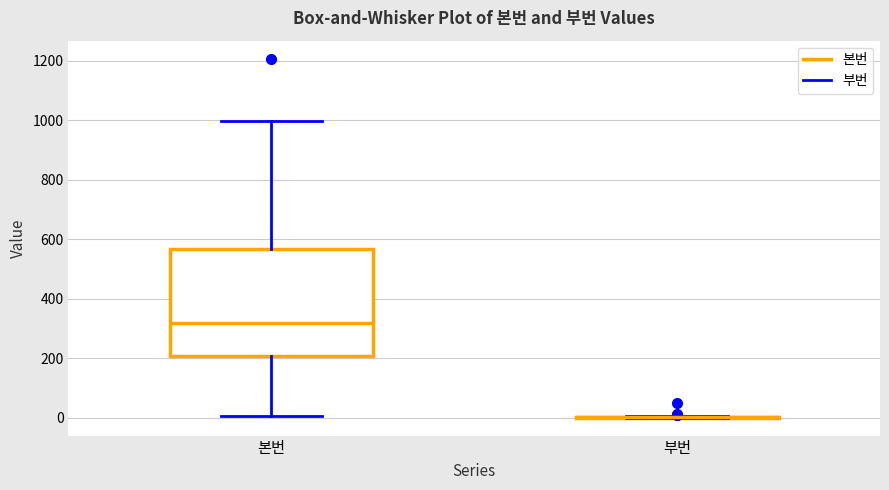

Reading left to right, read every box against the y-axis: the position of its median line, the range the box covers, and the ends of its whiskers. The values are not printed on the chart, so give them approximately, as read against the axis.

본번: median 320, box 200 to 560, whiskers 0 to 1000
부번: box collapsed to a line at 0, whiskers 0 to 0